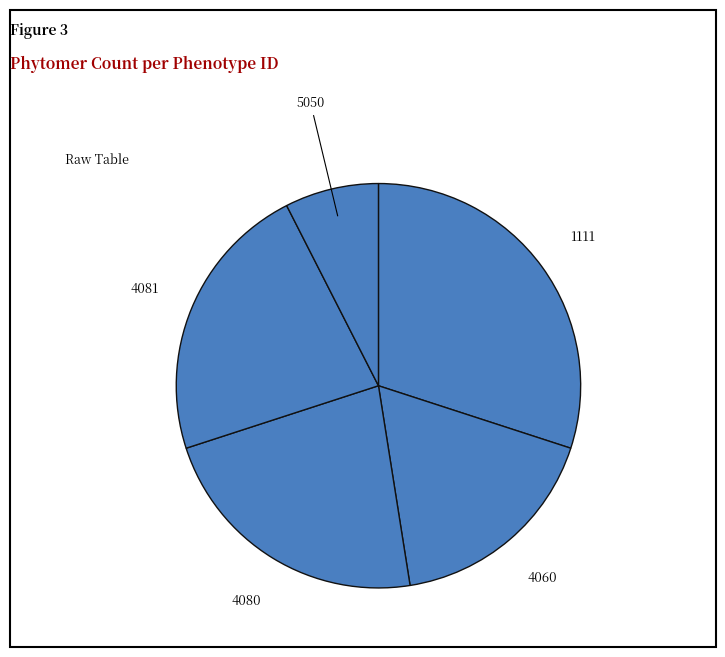

Combined, do 4060 and 4080 account for over 50%?

No